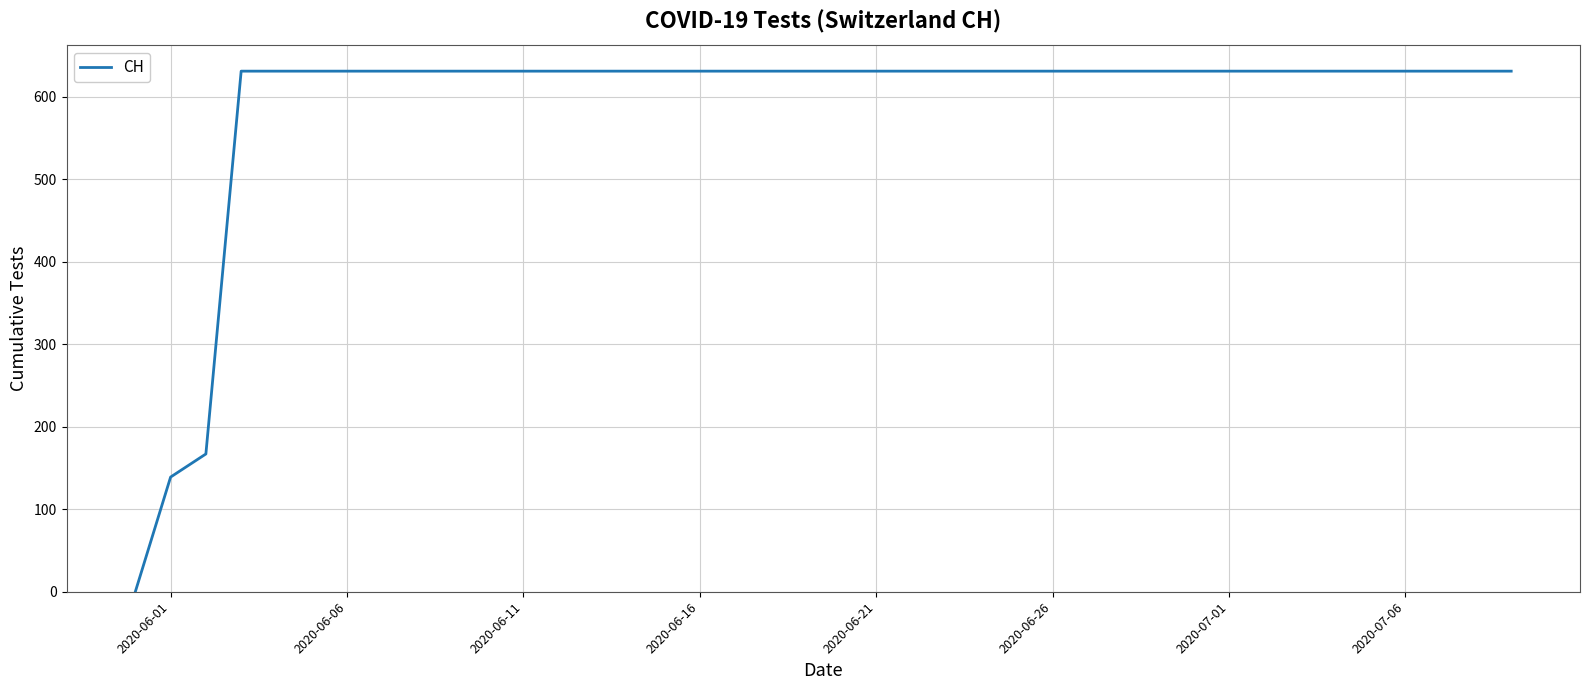

How many lines are shown in the chart?

1